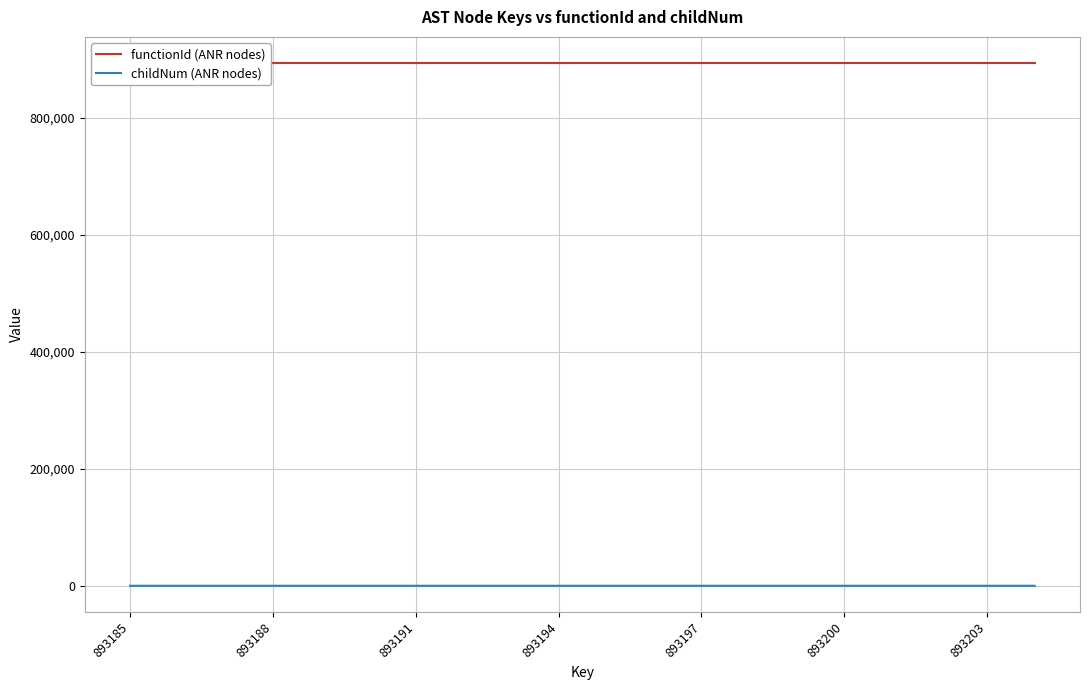

What is the maximum value for functionId (ANR nodes)?

893184